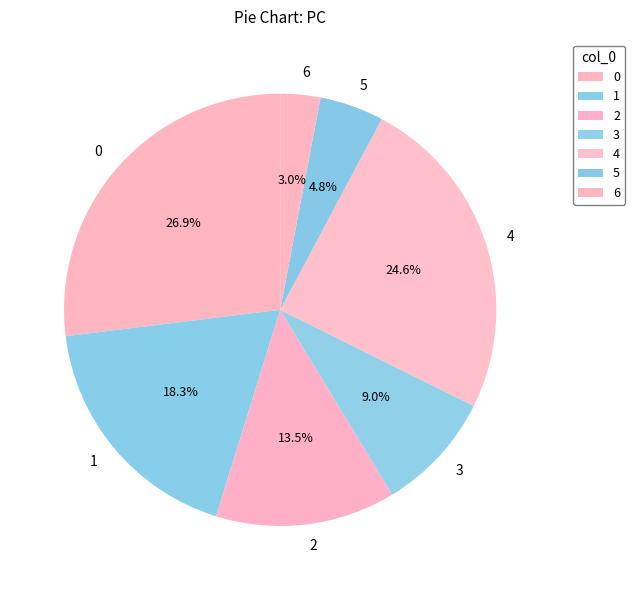

Combined, what portion of the pie is 0 and 5?

31.7%